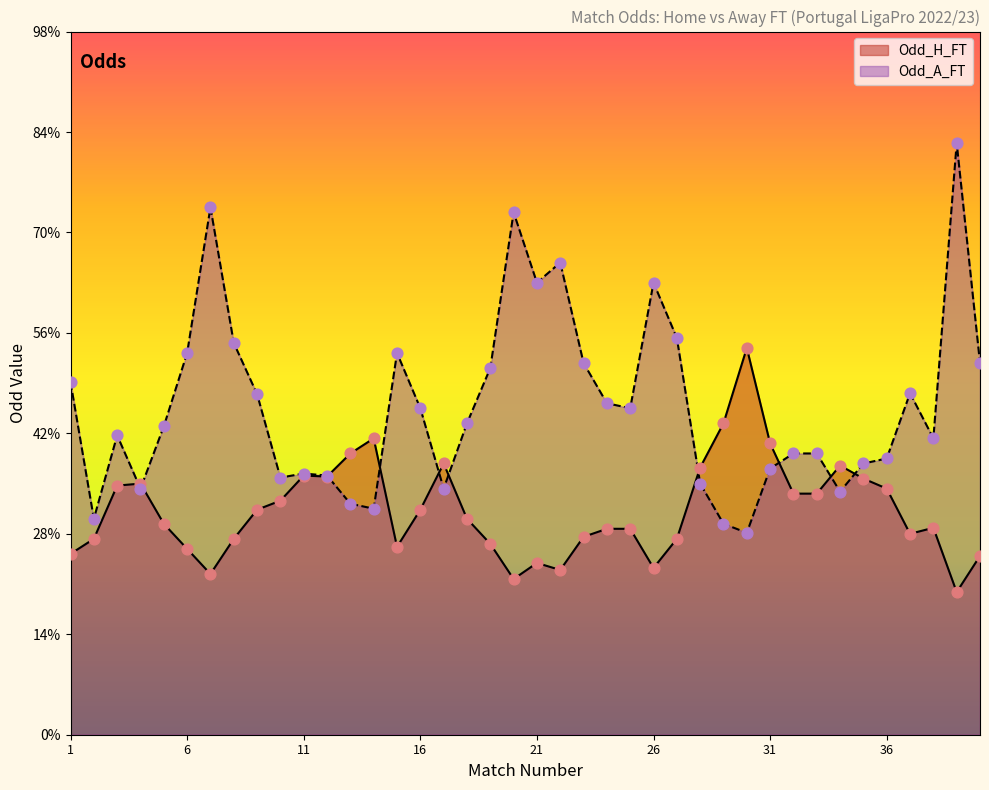

At how many categories does at least one series exceed 5?

3